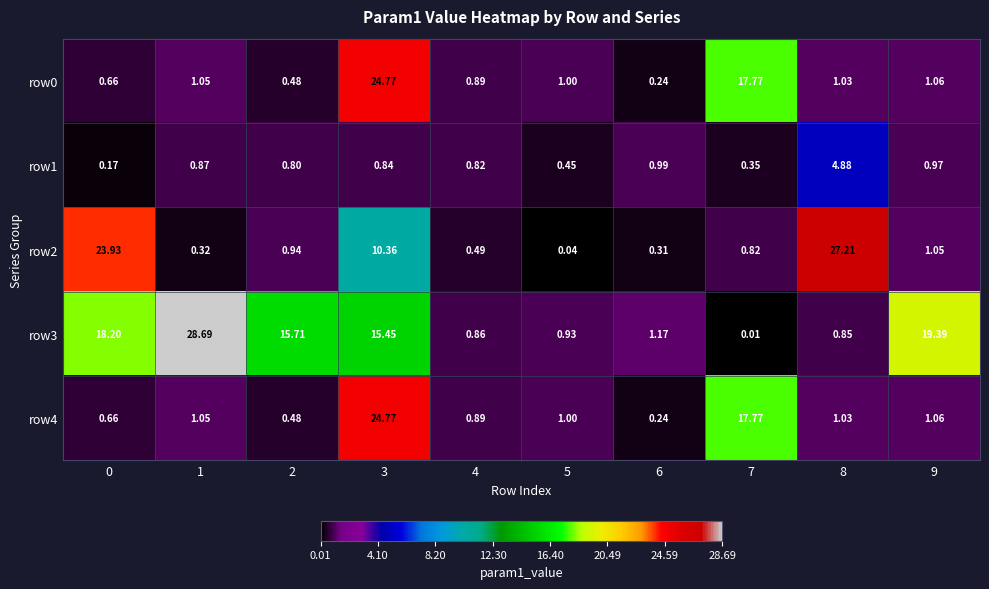

Is the value of row3 at 3 greater than the value of row0 at 2?

Yes